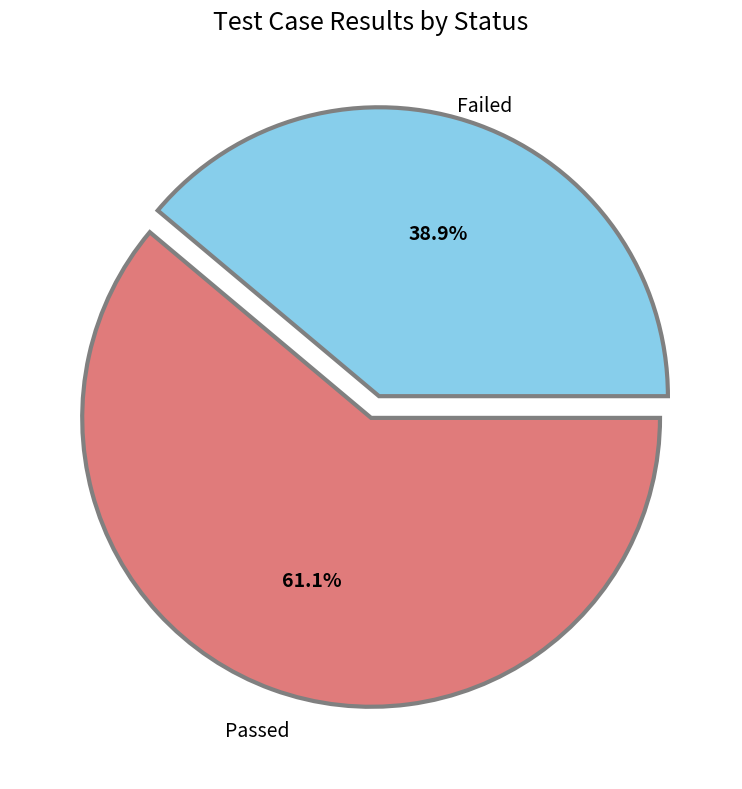

Between Passed and Failed, which is larger?

Passed